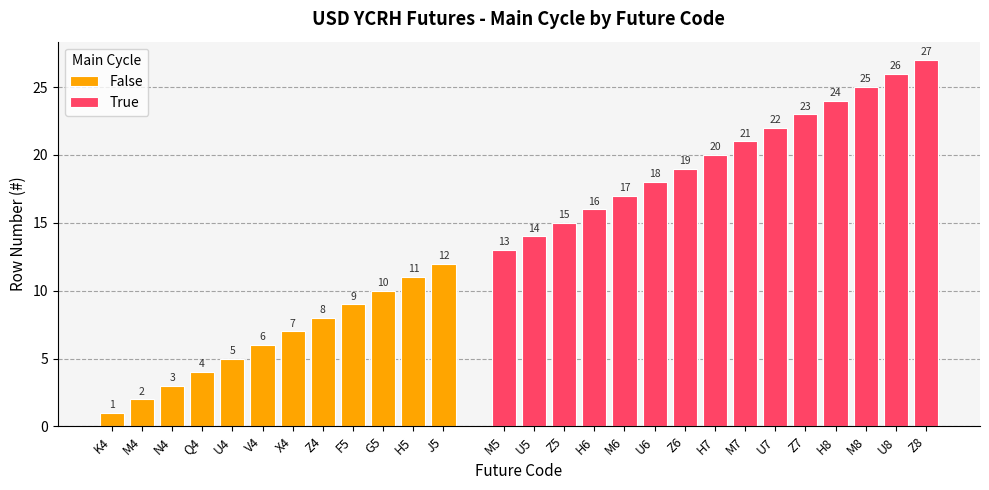

What is the sum of the values at X4 and J5?

19